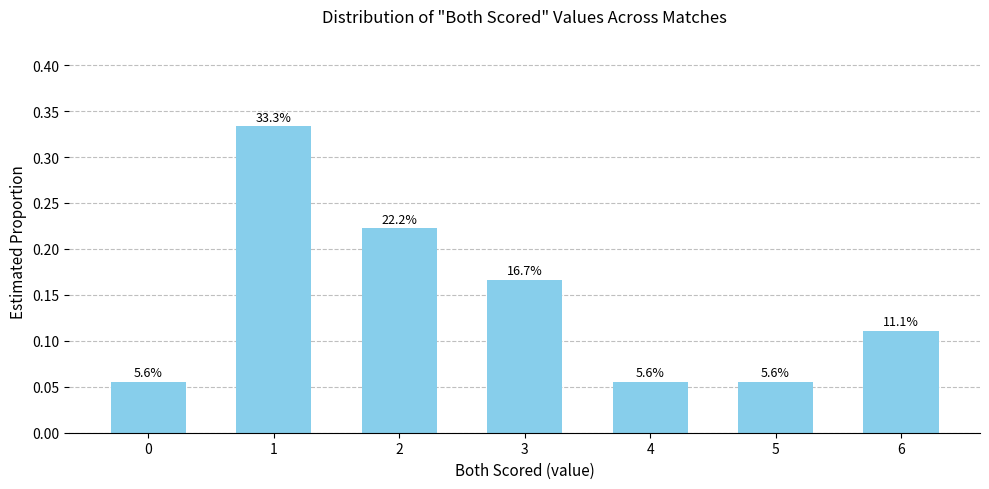

What is the difference between the values at 1 and 2?

0.1